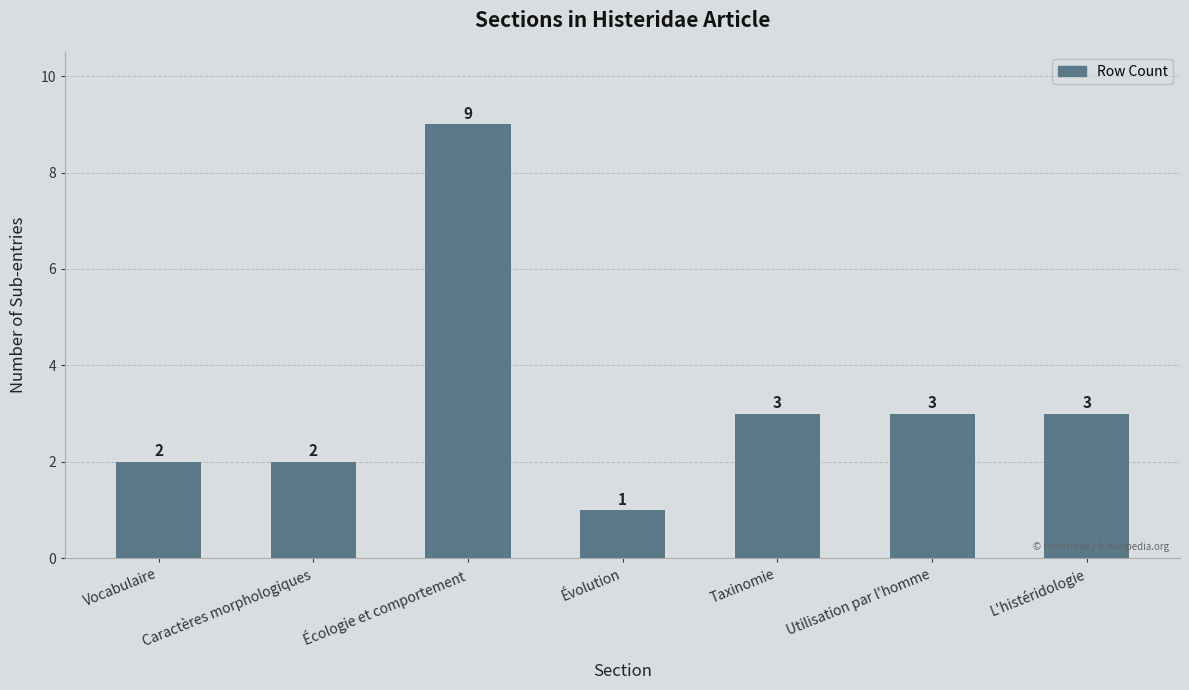

How many distinct data groups are displayed?

1